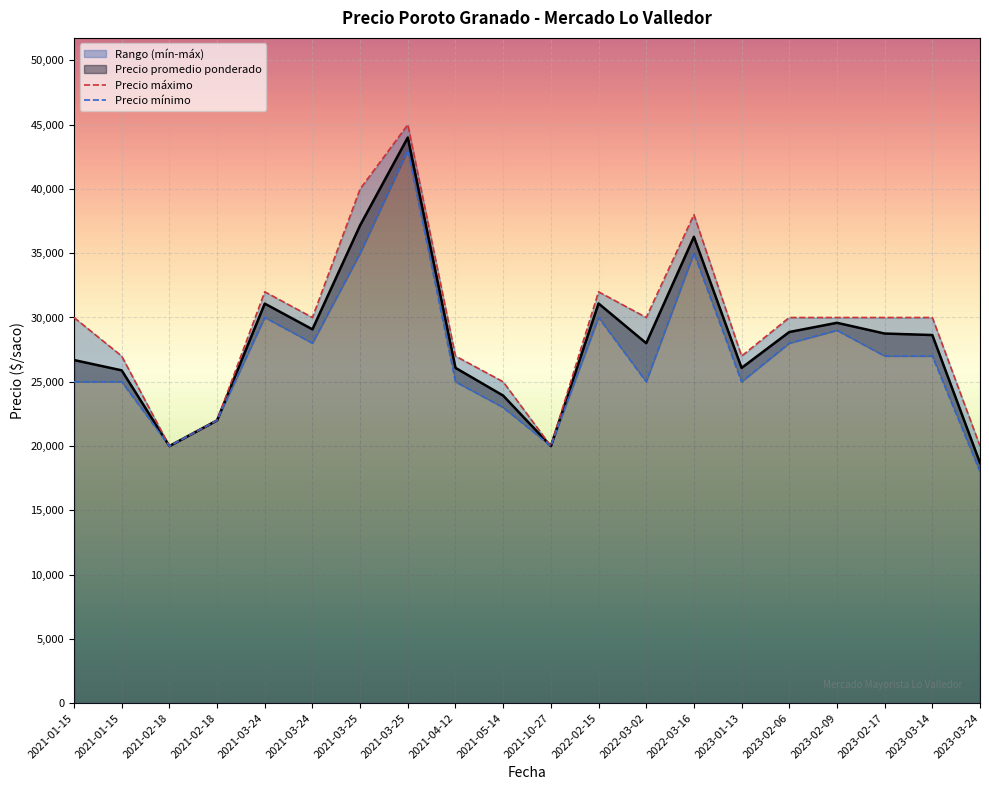

Reading left to right, list all the values displayed in this chart.

Precio máximo: 30000	27000	20000	22000	32000	30000	40000	45000	27000	25000	20000	32000	30000	38000	27000	30000	30000	30000	30000	20000
Precio mínimo: 25000	25000	20000	22000	30000	28000	35000	43000	25000	23000	20000	30000	25000	35000	25000	28000	29000	27000	27000	18000